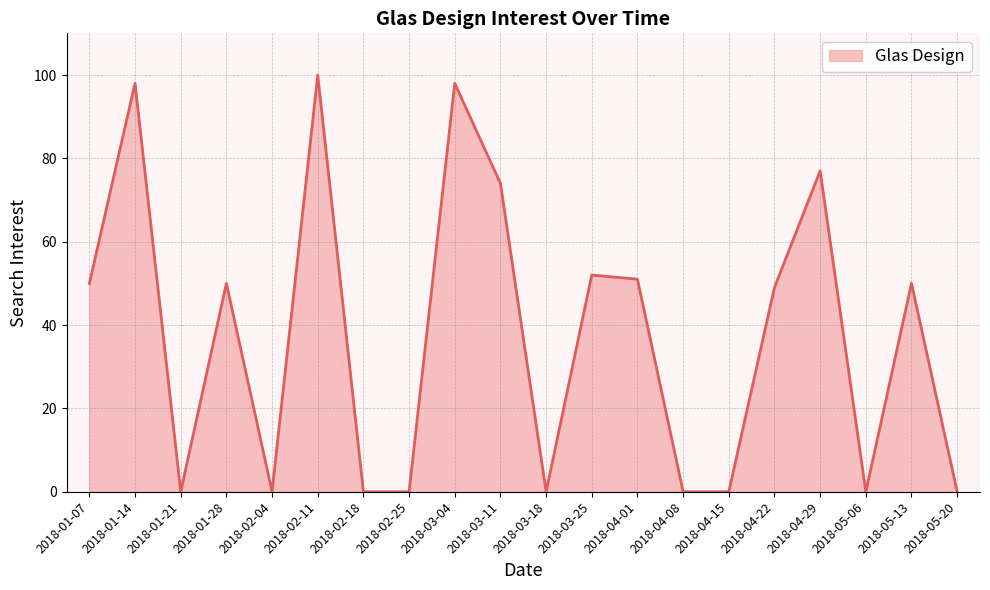

The value at 2018-03-18 is 0. True or false?

True